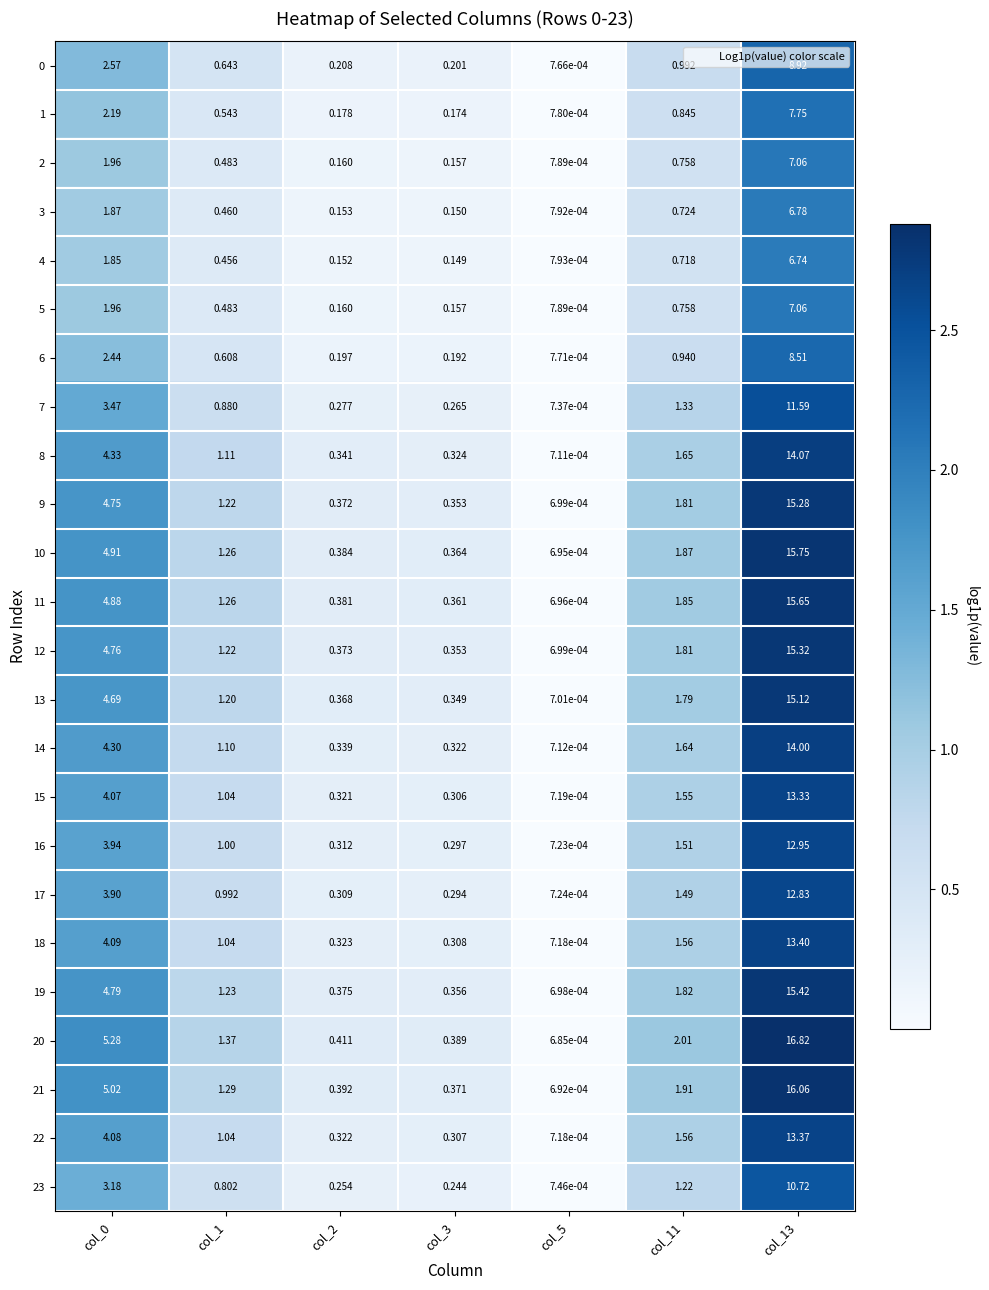

How many series are shown in this chart?

24